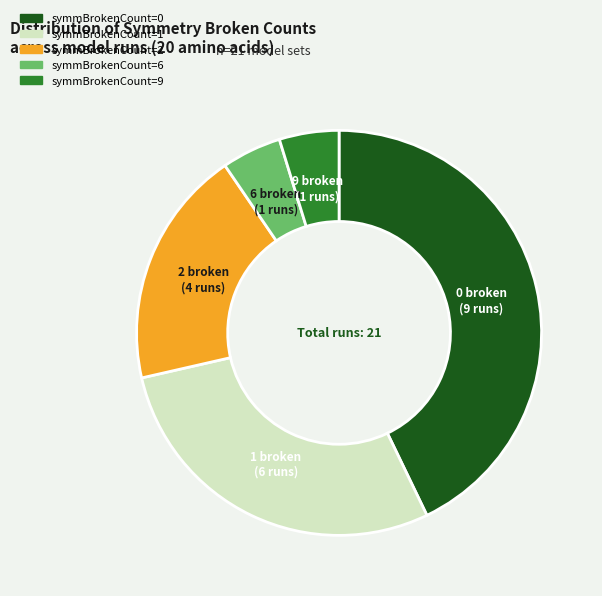

What is the ratio of the value at symmBrokenCount=1 to the value at symmBrokenCount=6?

6.0